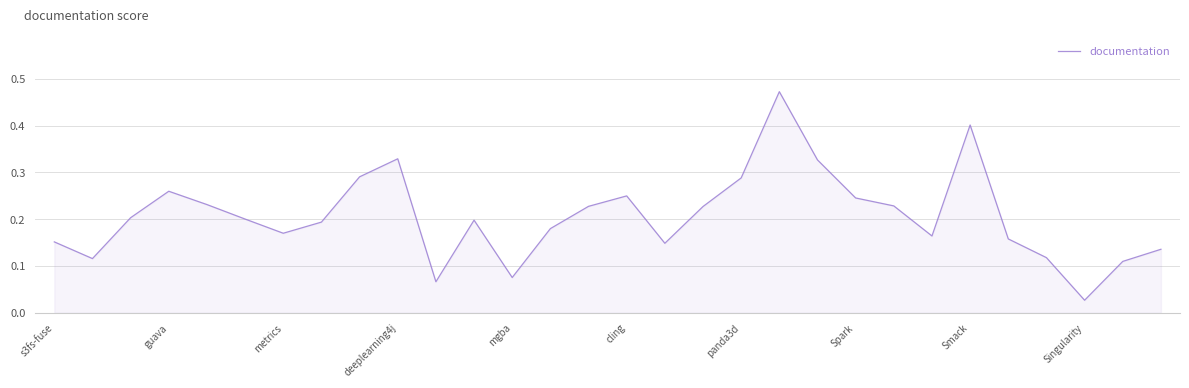

How many lines are shown in the chart?

1